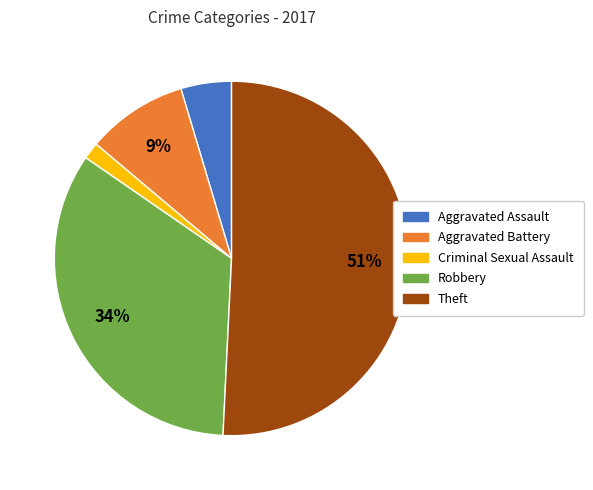

Rank the categories by value from lowest to highest.

Criminal Sexual Assault, Aggravated Assault, Aggravated Battery, Robbery, Theft